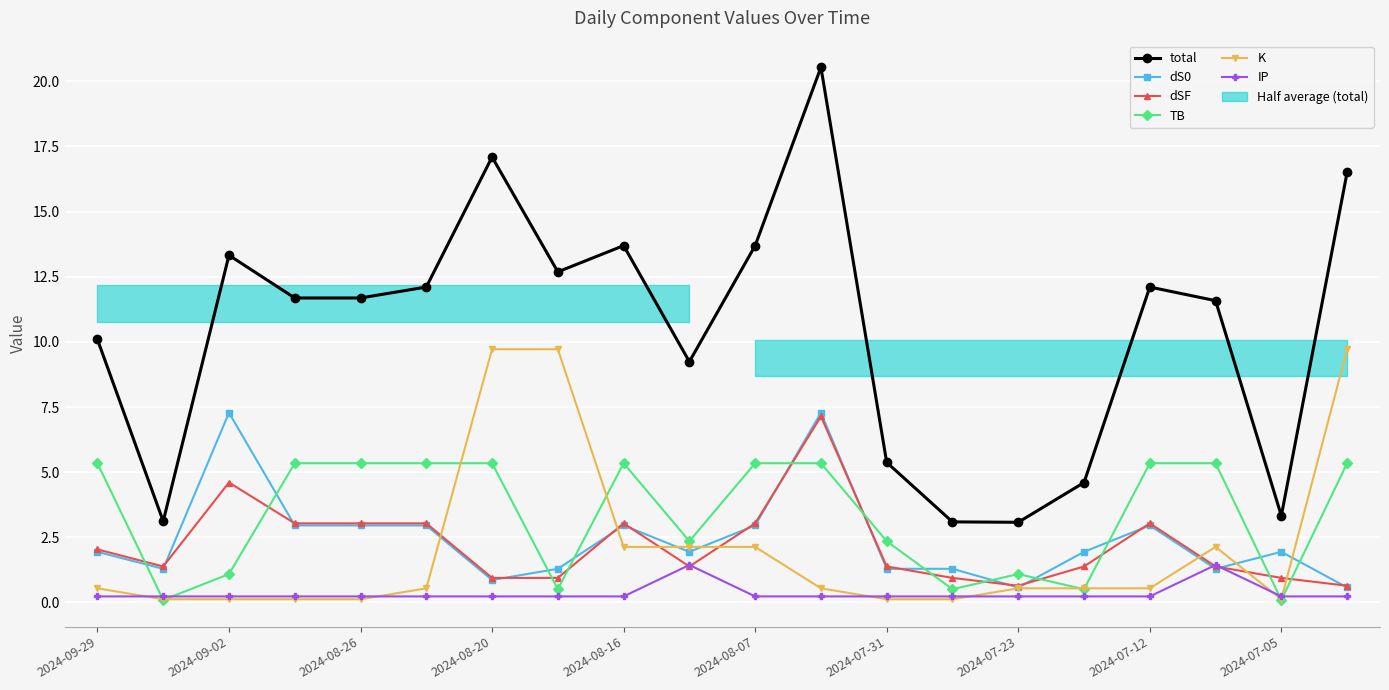

True or false: total has a value of 13.7 at 2024-08-07.

True